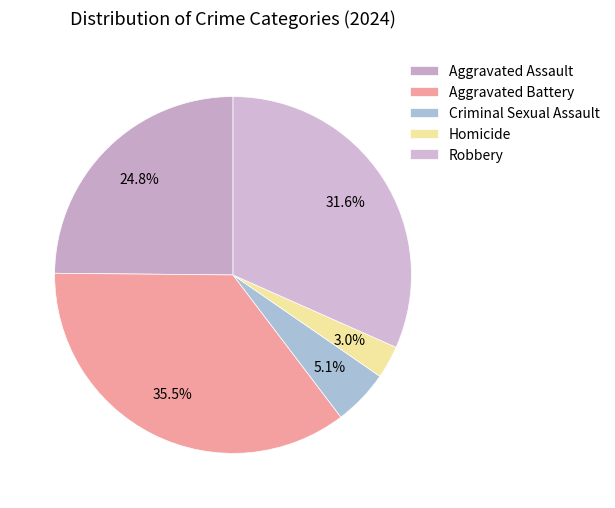

The Aggravated Assault slice represents 11% of the pie. True or false?

False